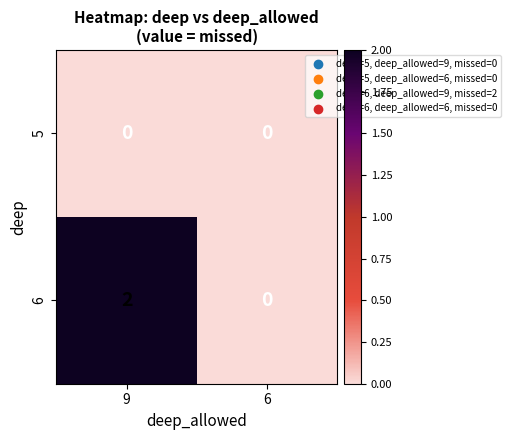

Is it true that 6 equals 2 at 9?

True